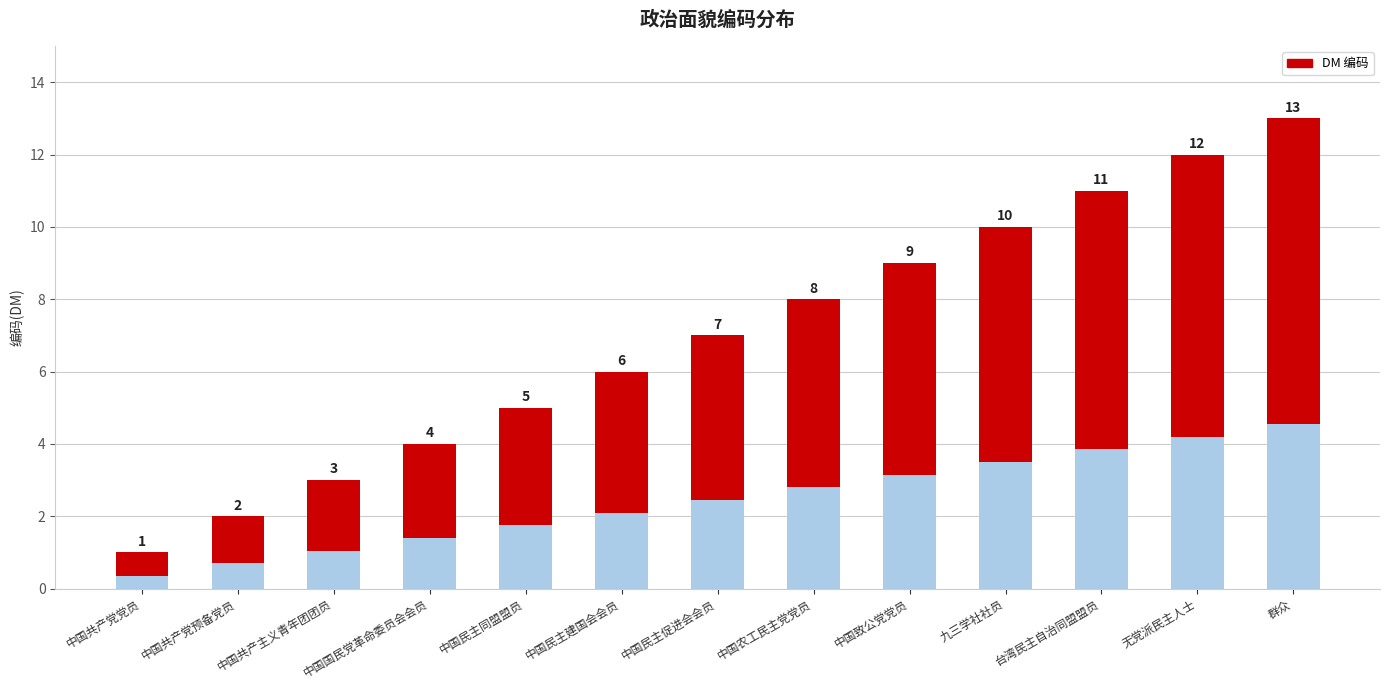

How many data points are above 7?

6